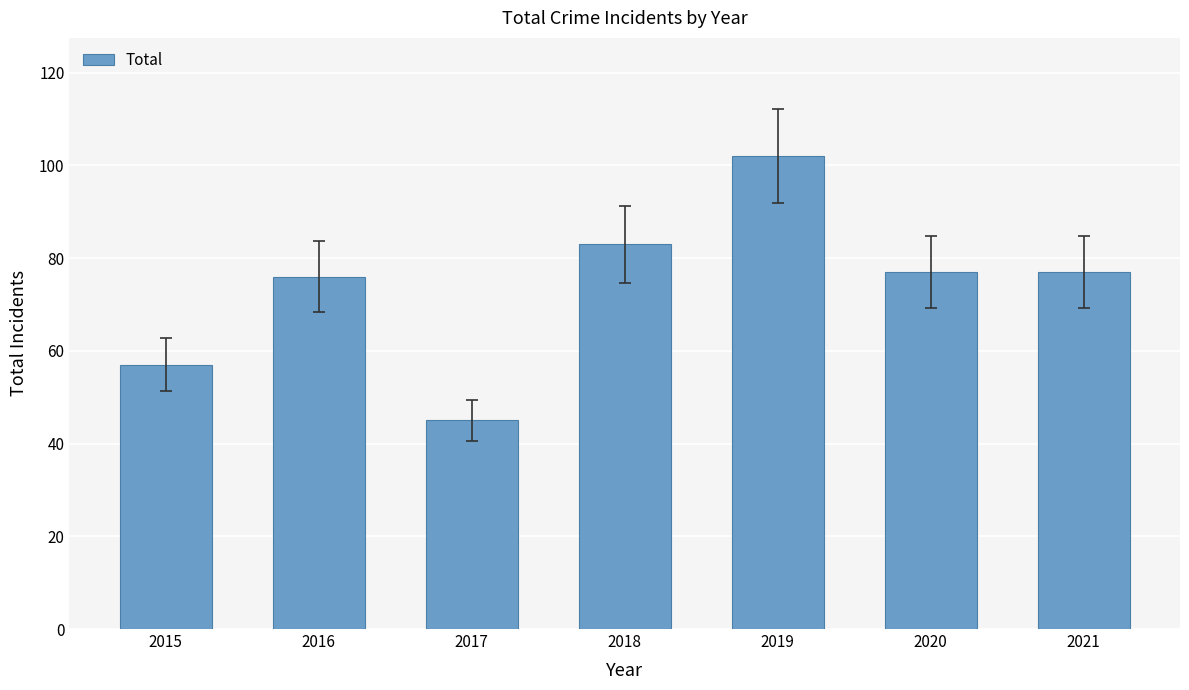

Are the bars grouped side by side (vs. stacked)?

No